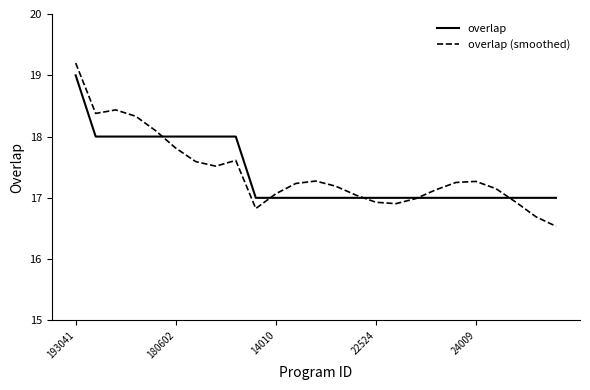

What is the minimum value for overlap?

17.0